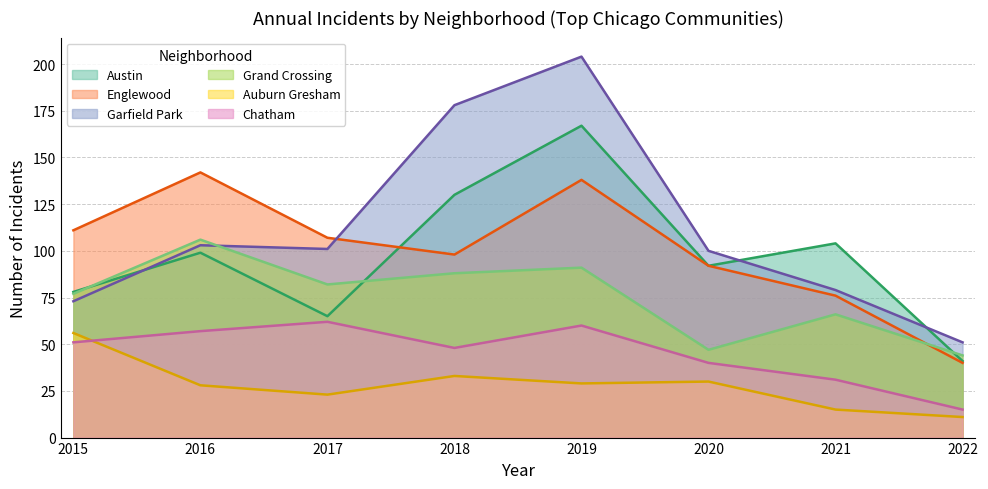

Which series has the widest spread of values?

Garfield Park